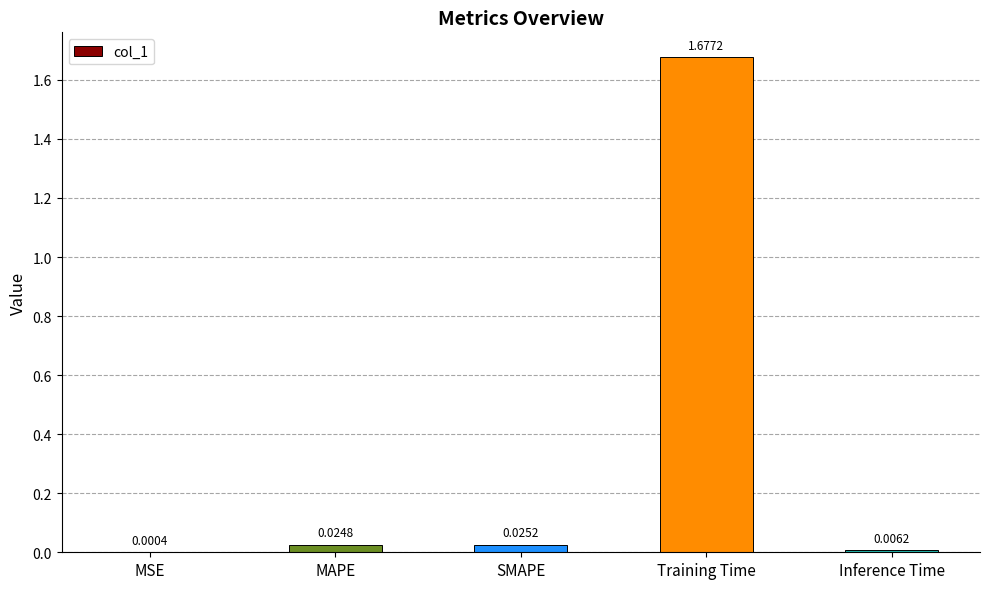

Which label corresponds to the largest value in the chart?

Training Time